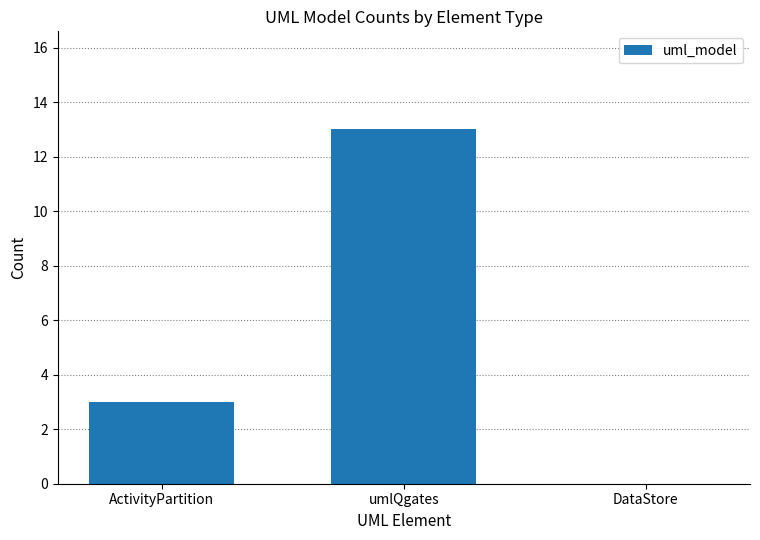

What is the change in value from umlQgates to DataStore?

-13